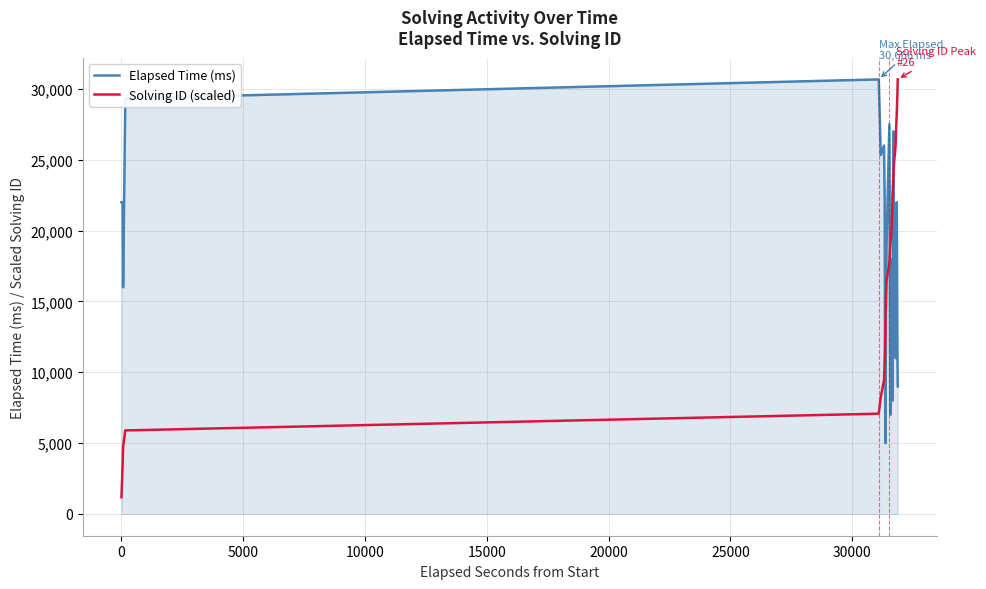

Which series has the widest spread of values?

Solving ID (scaled)